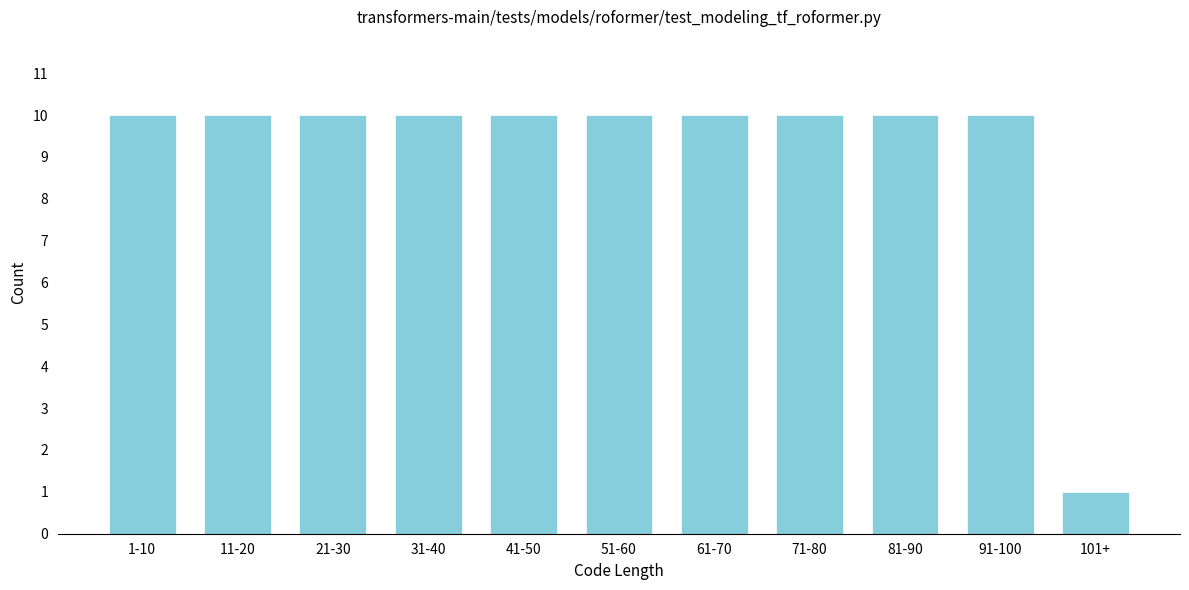

Reading left to right, list all the values displayed in this chart.

10	10	10	10	10	10	10	10	10	10	1